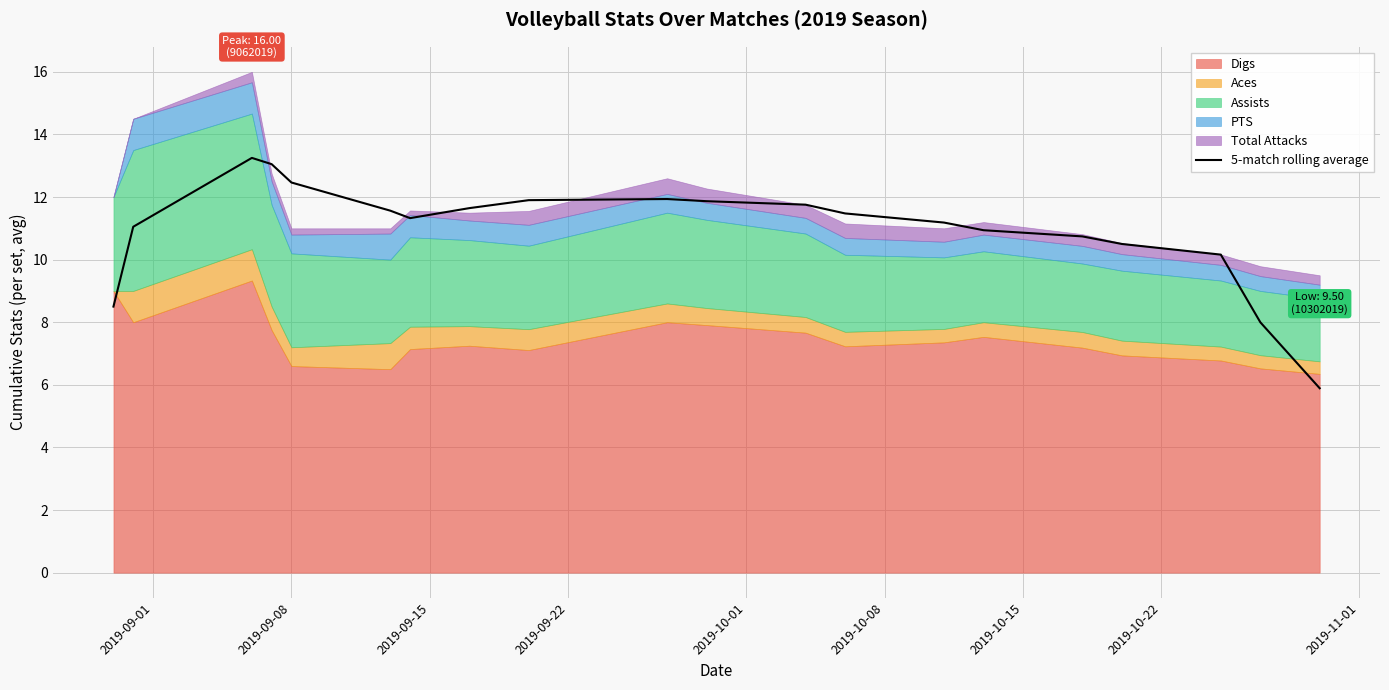

What is the highest value of the 5-match rolling average series?

13.2